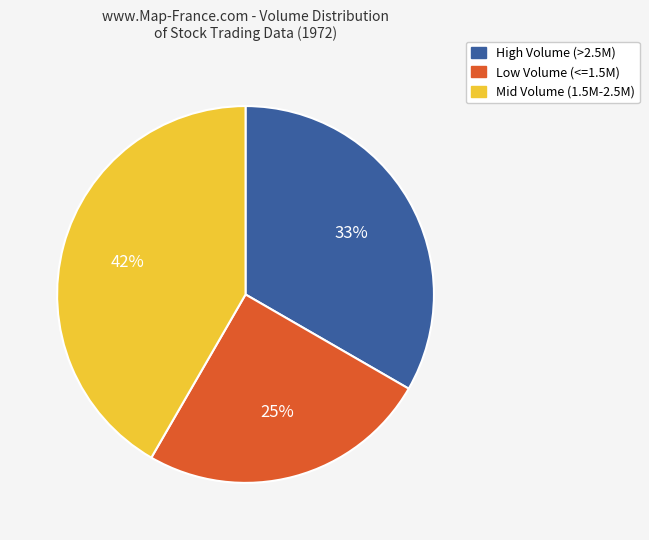

Count the number of slices in the pie.

3